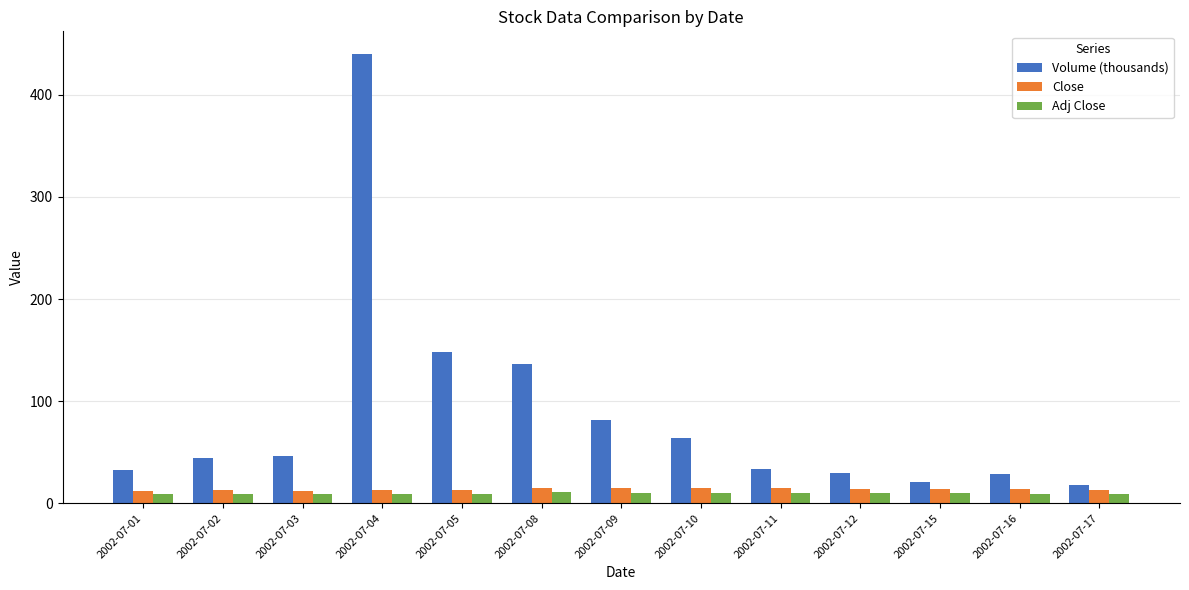

What value does the Close series have at 2002-07-11?

14.5